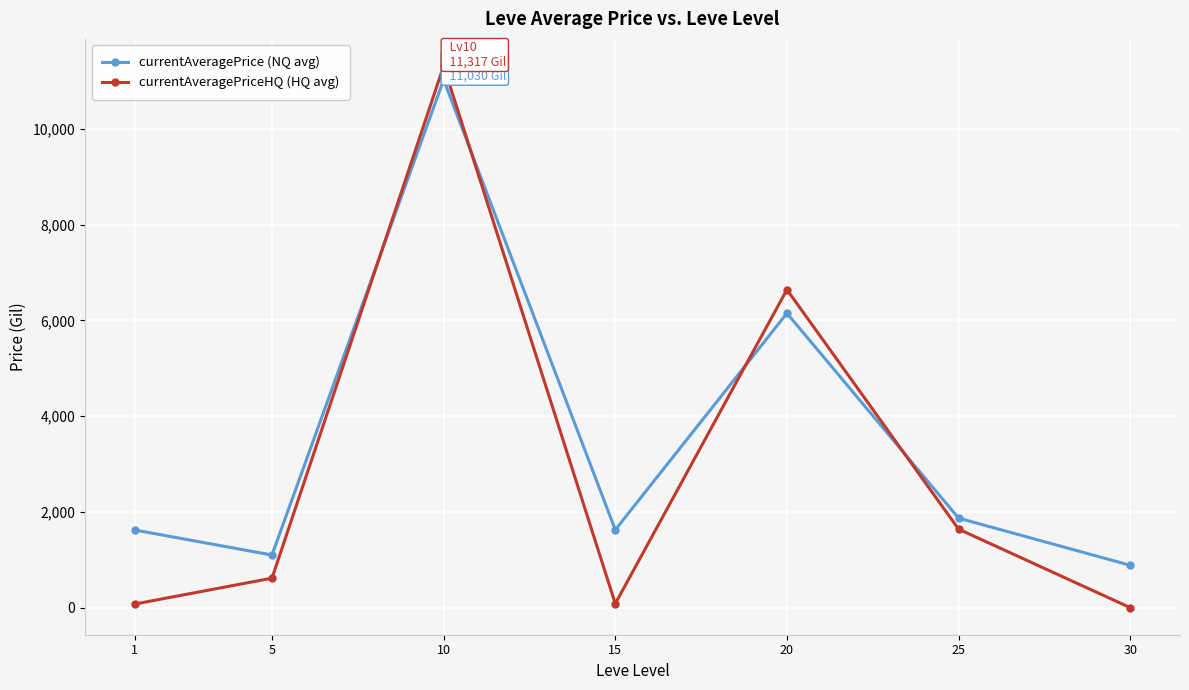

What is the maximum value for currentAveragePrice (NQ avg)?

11029.6